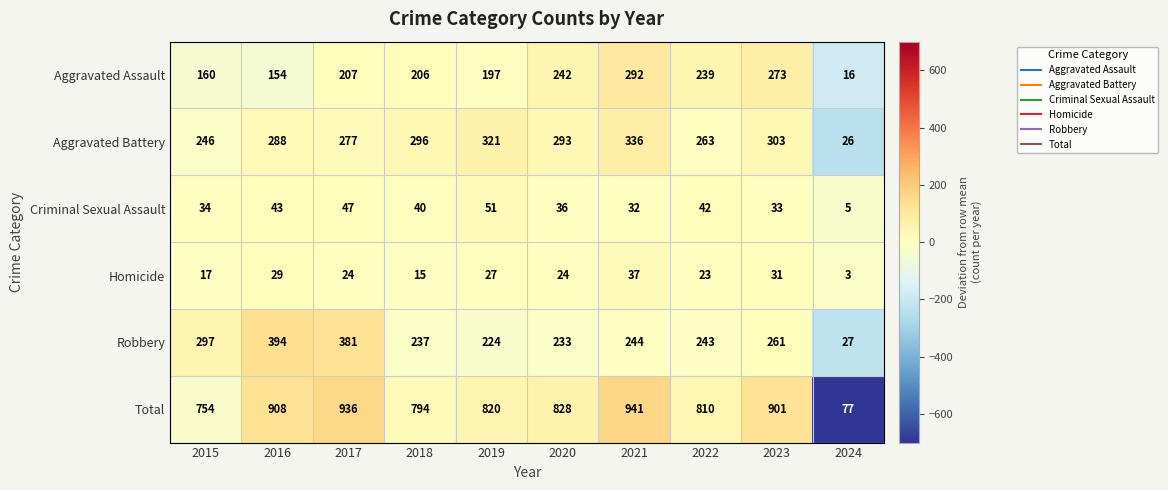

Count the number of categories in the chart.

10